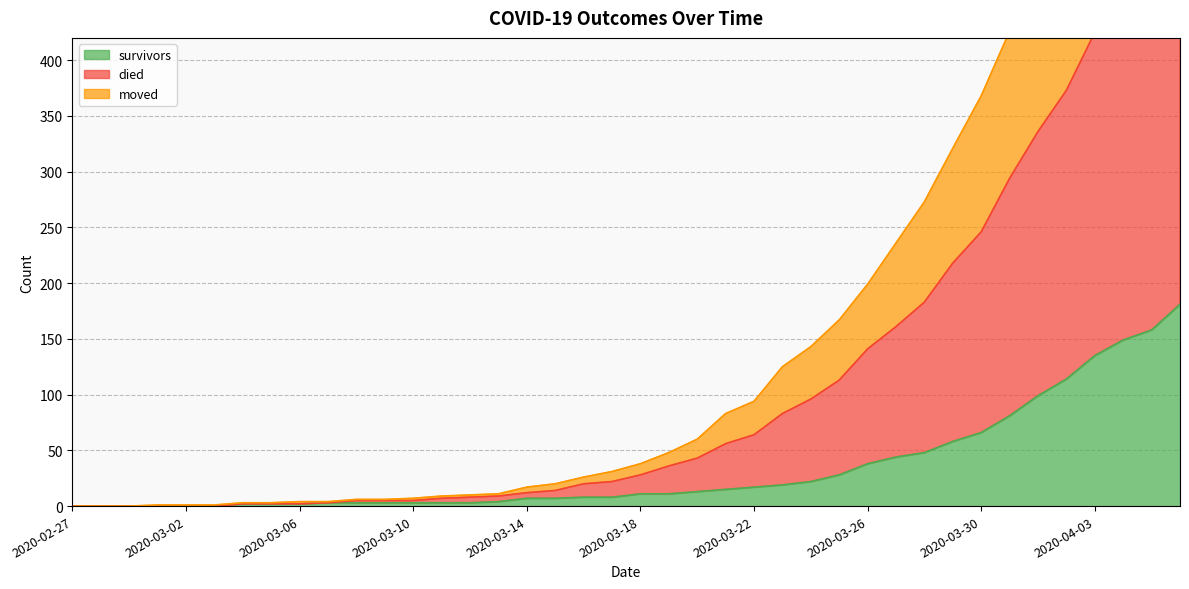

True or false: moved and survivors intersect in this chart.

False